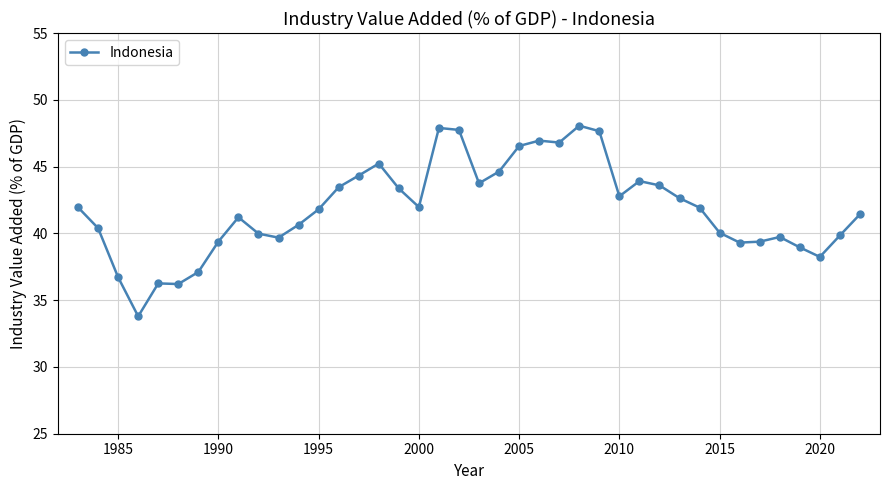

True or false: the data has more than 2 interior local peaks.

True